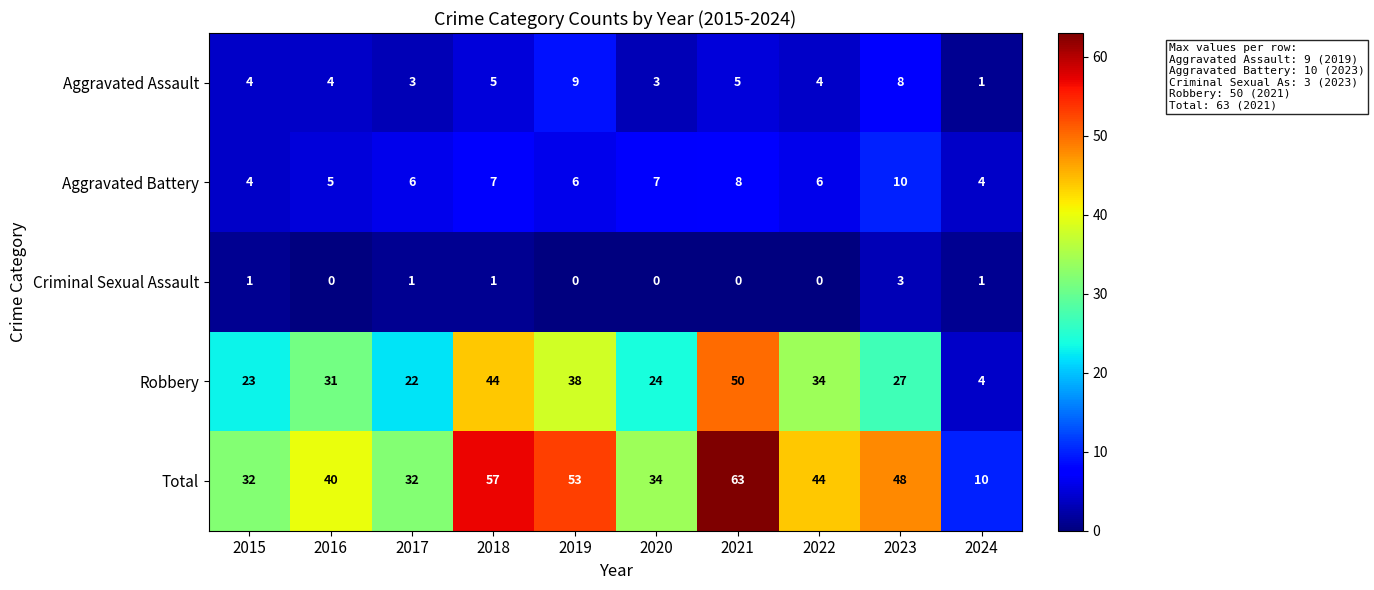

Between 2015 and 2023, which series saw the biggest shift?

Total